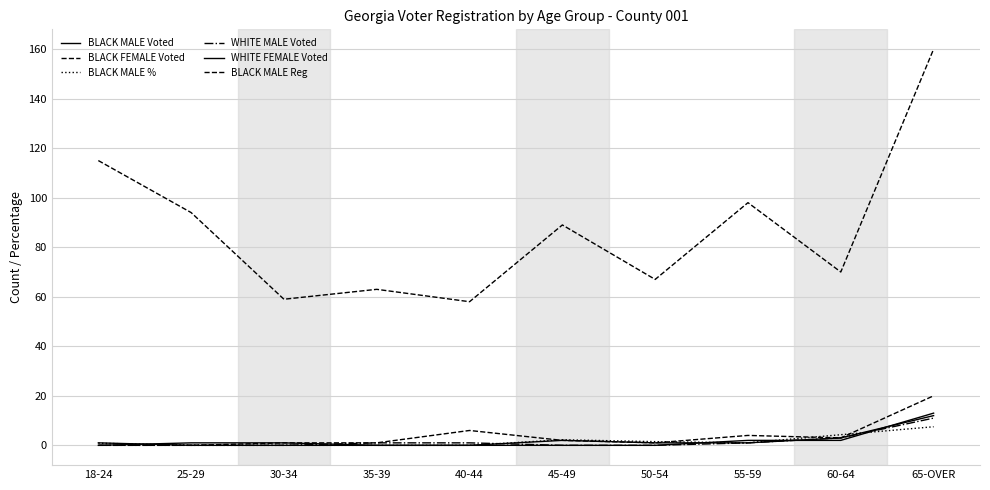

How many lines are shown in the chart?

6